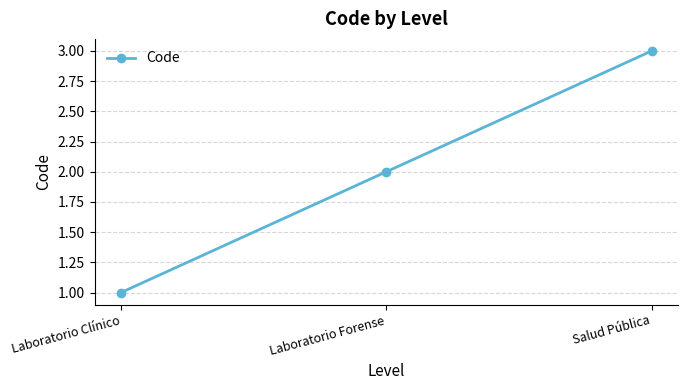

What is the sum of the values at Laboratorio Clínico and Salud Pública?

4